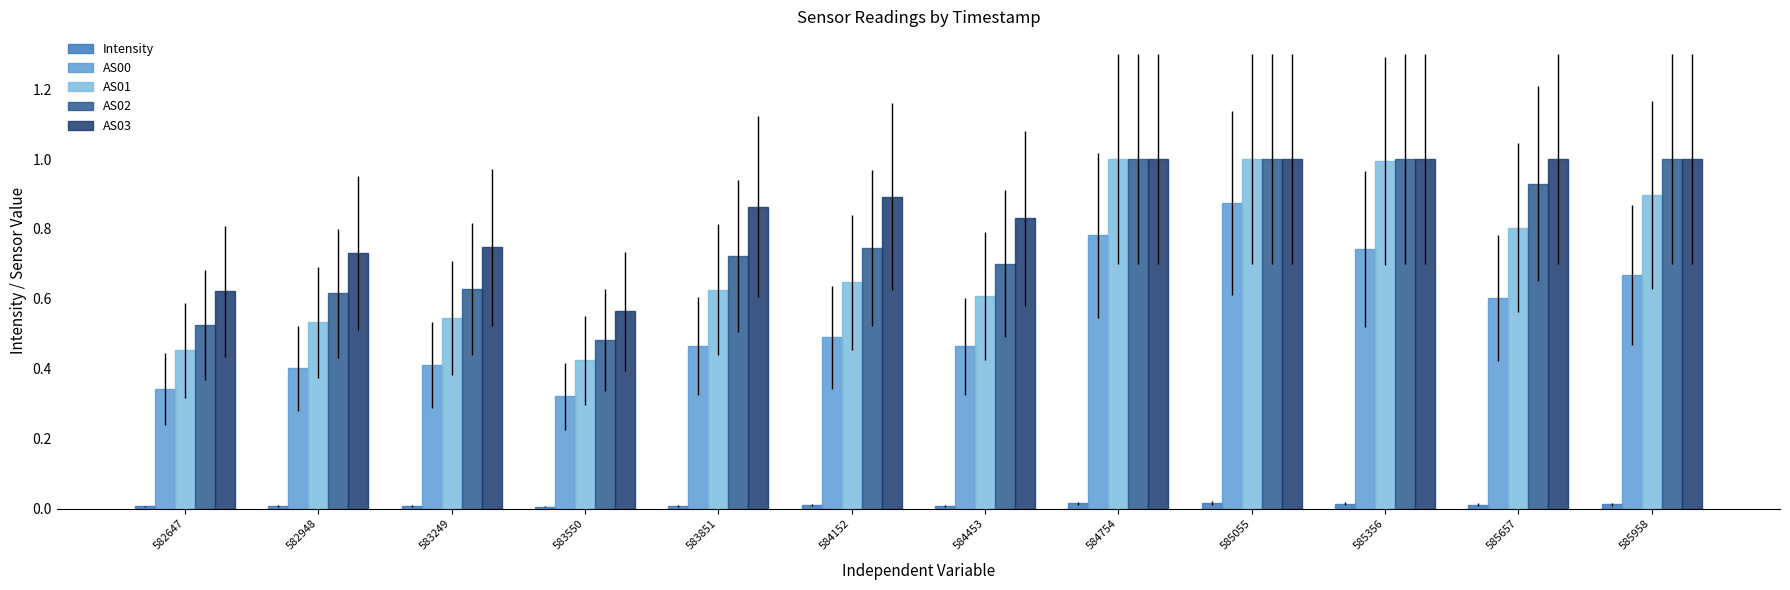

Which series has the largest total across all categories?

AS03